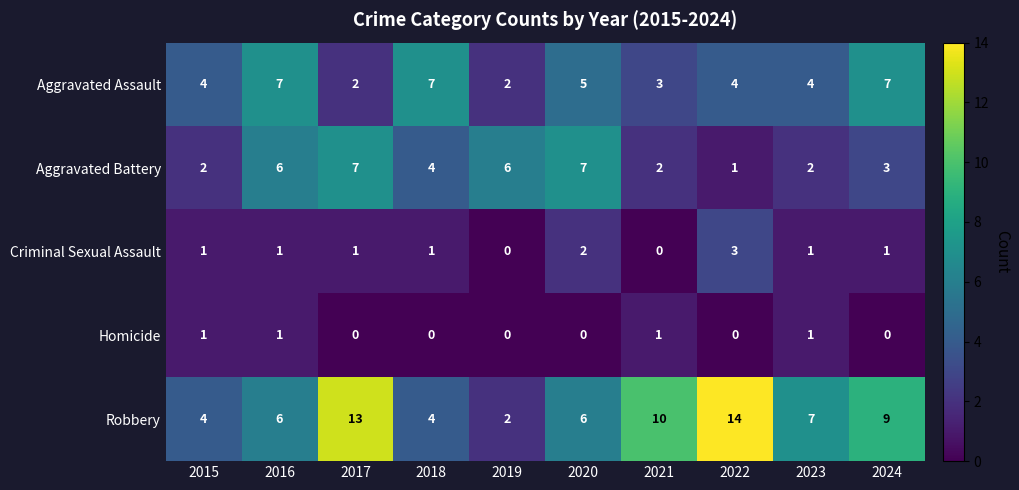

What is the maximum value shown in the chart?

14